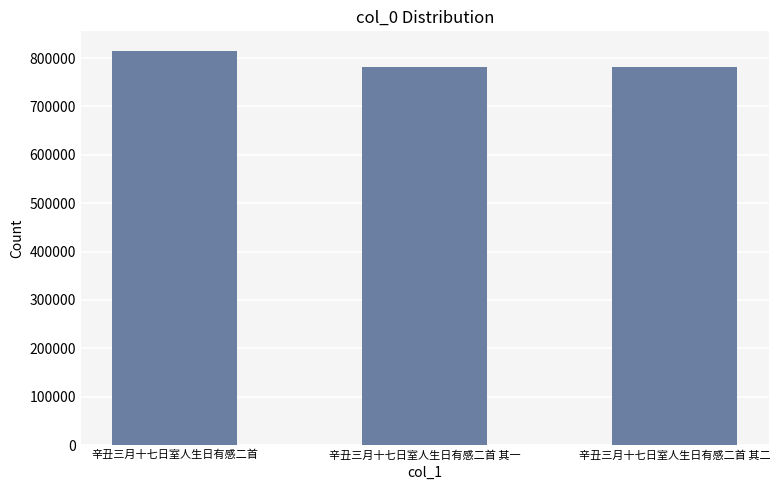

Does the chart contain stacked bars?

No